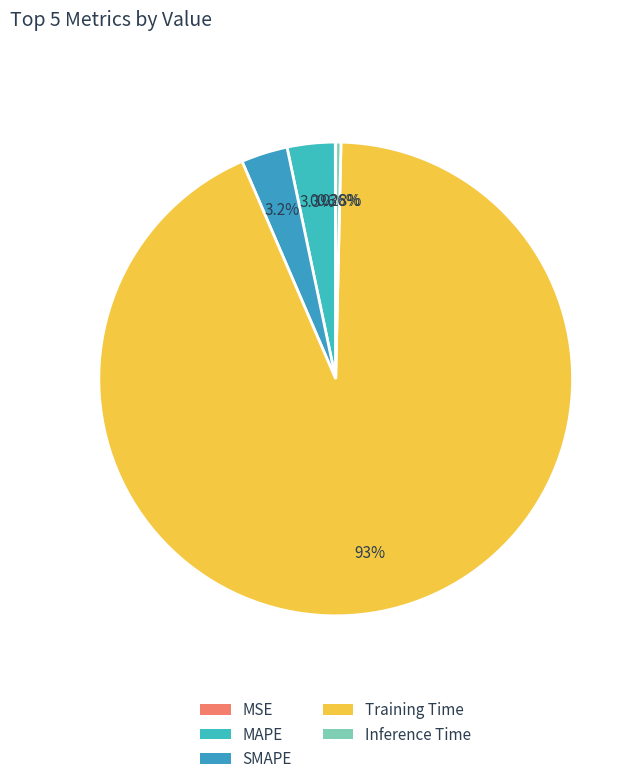

True or false: Training Time accounts for 79% of the total.

False